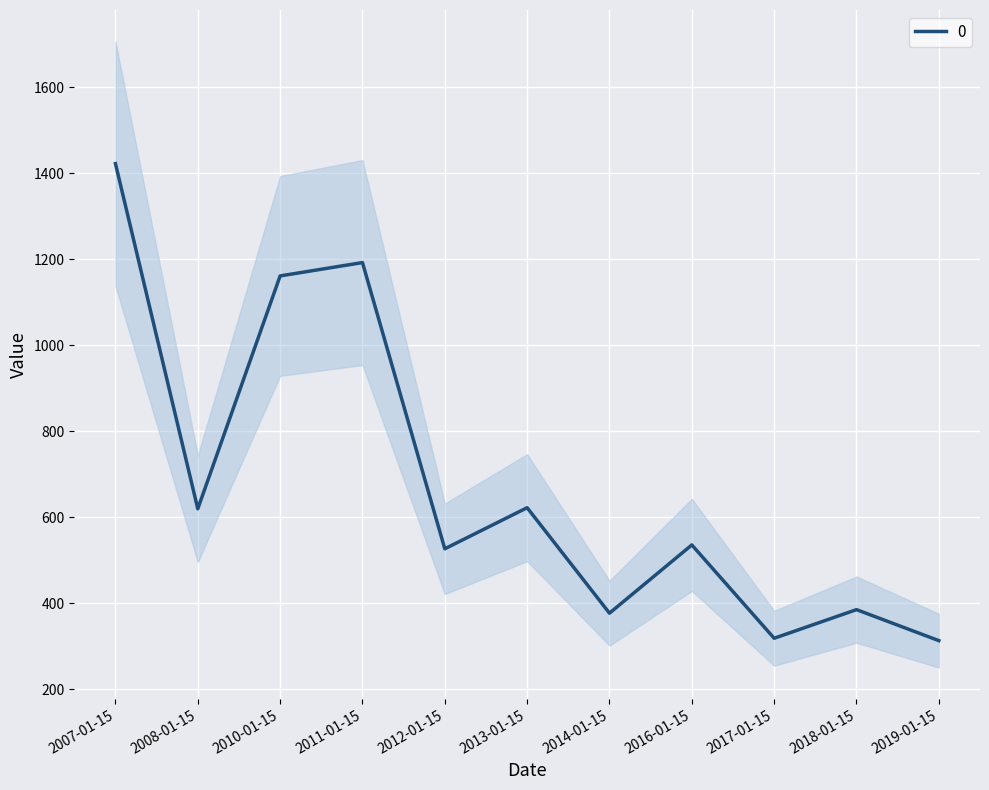

What is the label of the 11th point from the right?

2007-01-15